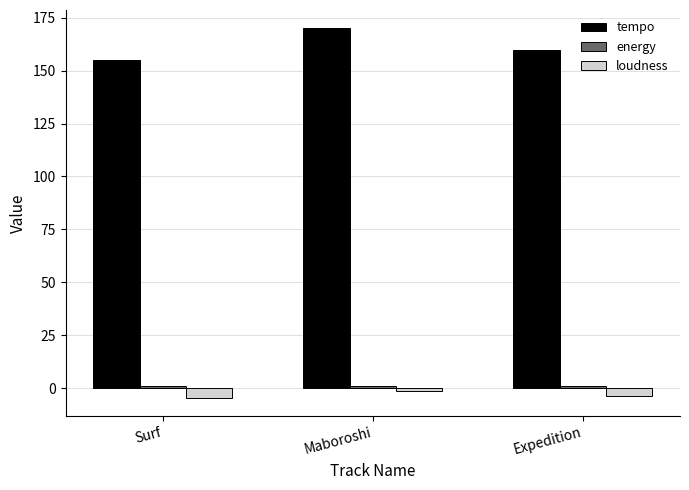

What is the smallest value displayed?

-4.6